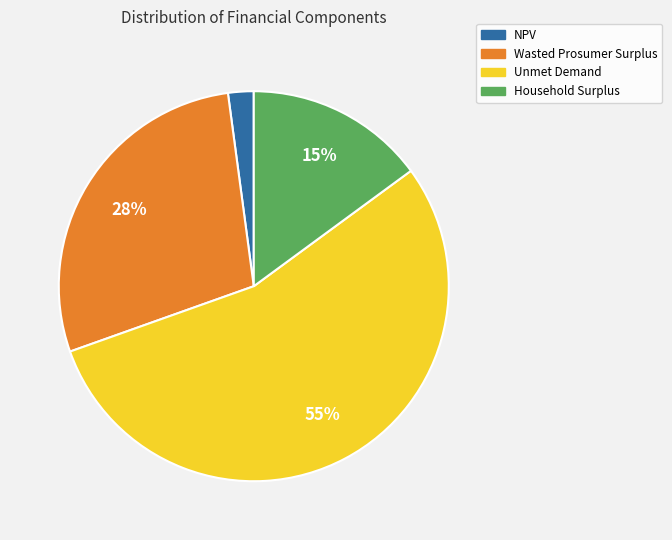

To the nearest percent, what percentage of the pie is Household Surplus?

15%